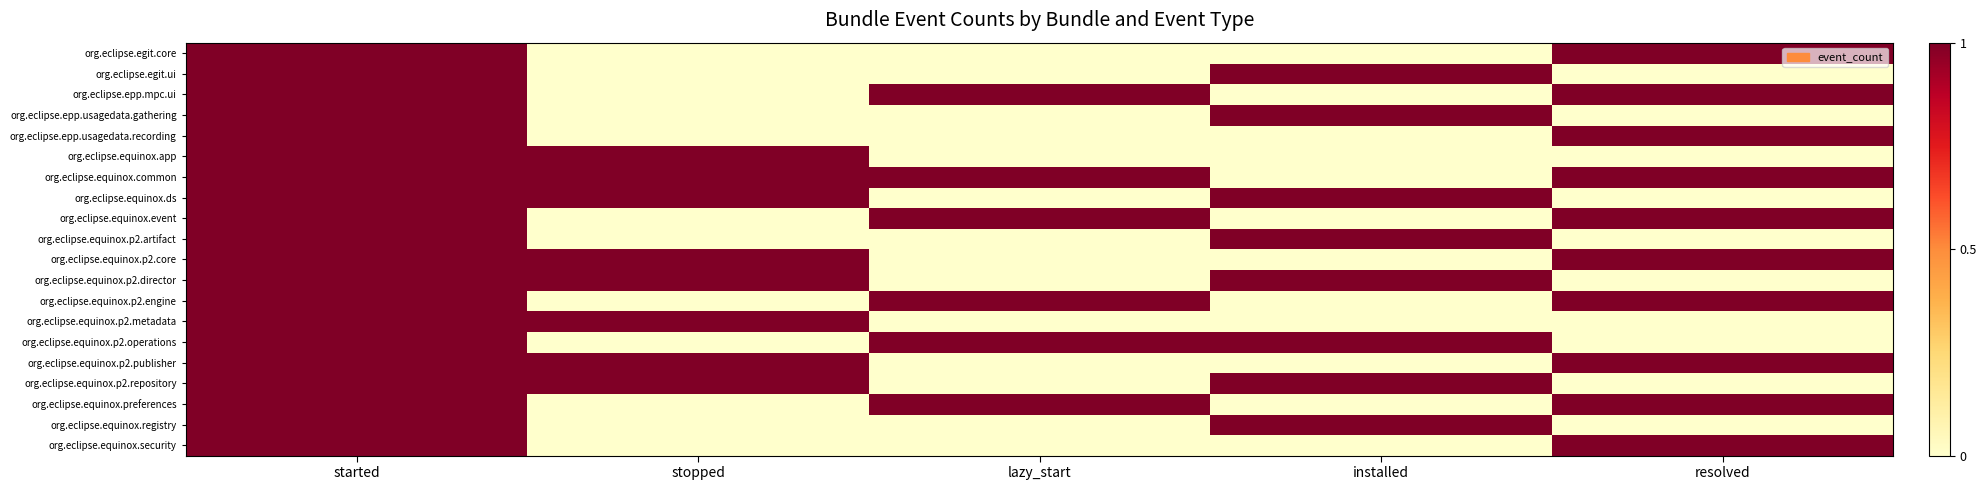

Reading right to left, what are all the values shown in this chart?

org.eclipse.egit.core: resolved=1	installed=0	lazy_start=0	stopped=0	started=1
org.eclipse.egit.ui: resolved=0	installed=1	lazy_start=0	stopped=0	started=1
org.eclipse.epp.mpc.ui: resolved=1	installed=0	lazy_start=1	stopped=0	started=1
org.eclipse.epp.usagedata.gathering: resolved=0	installed=1	lazy_start=0	stopped=0	started=1
org.eclipse.epp.usagedata.recording: resolved=1	installed=0	lazy_start=0	stopped=0	started=1
org.eclipse.equinox.app: resolved=0	installed=0	lazy_start=0	stopped=1	started=1
org.eclipse.equinox.common: resolved=1	installed=0	lazy_start=1	stopped=1	started=1
org.eclipse.equinox.ds: resolved=0	installed=1	lazy_start=0	stopped=1	started=1
org.eclipse.equinox.event: resolved=1	installed=0	lazy_start=1	stopped=0	started=1
org.eclipse.equinox.p2.artifact: resolved=0	installed=1	lazy_start=0	stopped=0	started=1
org.eclipse.equinox.p2.core: resolved=1	installed=0	lazy_start=0	stopped=1	started=1
org.eclipse.equinox.p2.director: resolved=0	installed=1	lazy_start=0	stopped=1	started=1
org.eclipse.equinox.p2.engine: resolved=1	installed=0	lazy_start=1	stopped=0	started=1
org.eclipse.equinox.p2.metadata: resolved=0	installed=0	lazy_start=0	stopped=1	started=1
org.eclipse.equinox.p2.operations: resolved=0	installed=1	lazy_start=1	stopped=0	started=1
org.eclipse.equinox.p2.publisher: resolved=1	installed=0	lazy_start=0	stopped=1	started=1
org.eclipse.equinox.p2.repository: resolved=0	installed=1	lazy_start=0	stopped=1	started=1
org.eclipse.equinox.preferences: resolved=1	installed=0	lazy_start=1	stopped=0	started=1
org.eclipse.equinox.registry: resolved=0	installed=1	lazy_start=0	stopped=0	started=1
org.eclipse.equinox.security: resolved=1	installed=0	lazy_start=0	stopped=0	started=1